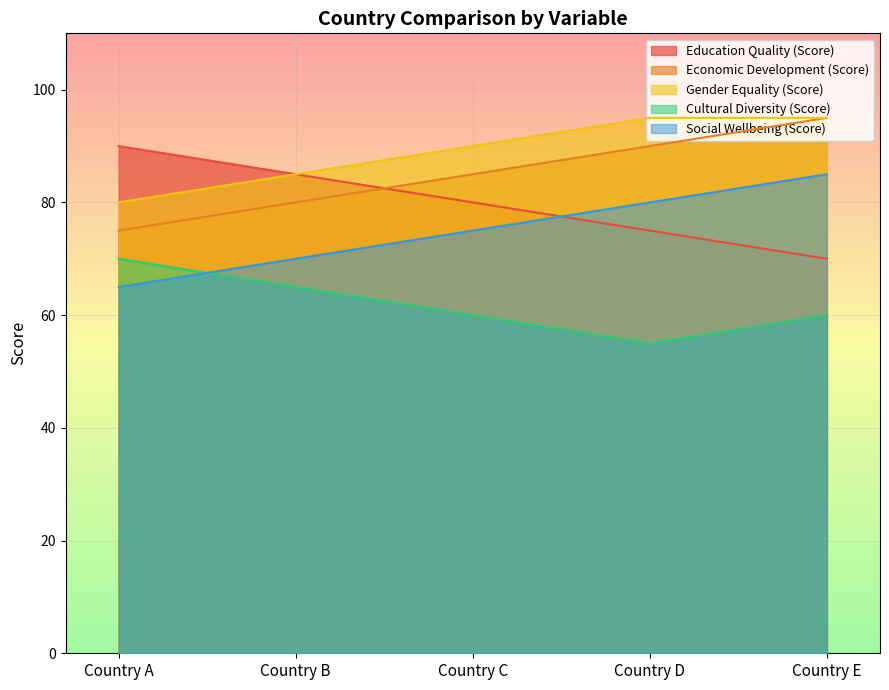

What is the sum of all Gender Equality (Score) values?

445